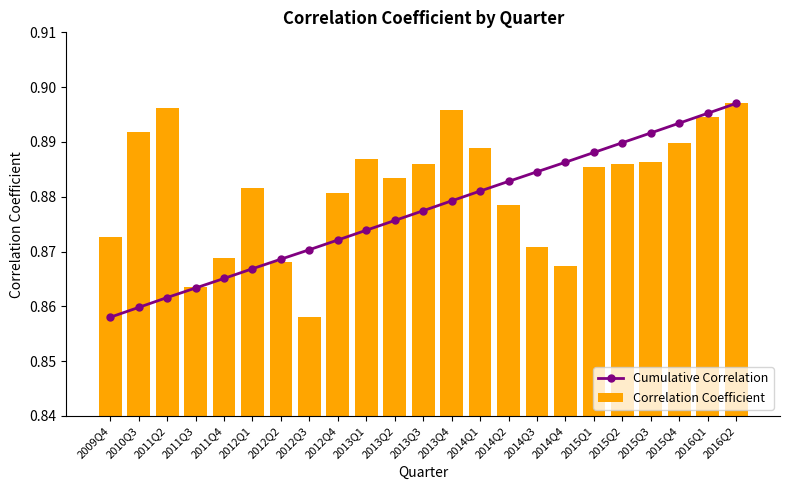

How many Correlation Coefficient values are between 0 and 1?

23